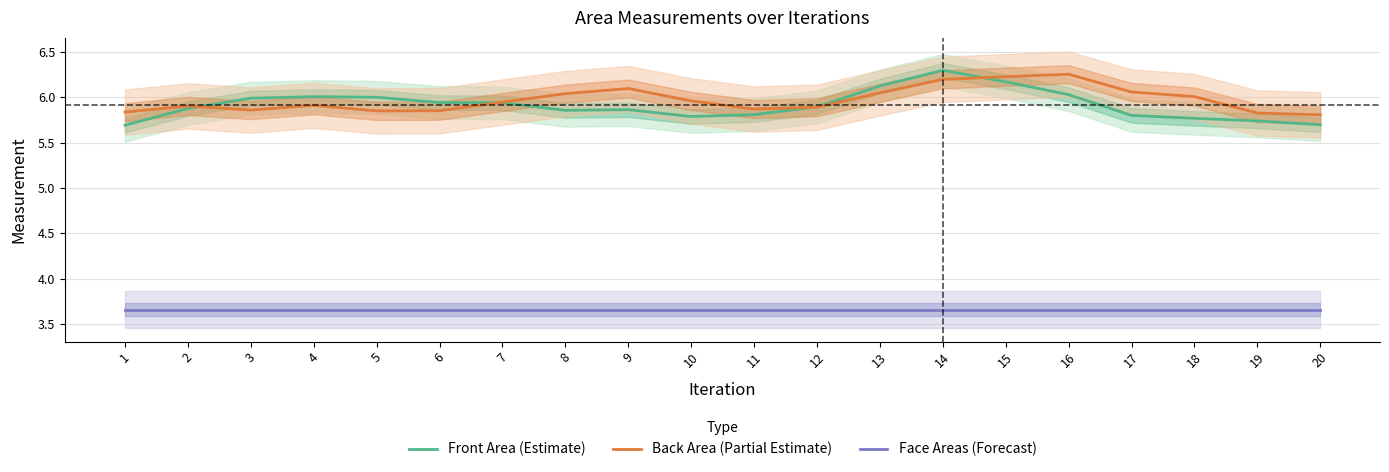

Is it true that Back Area (Partial Estimate) equals 5.9 at 7?

True